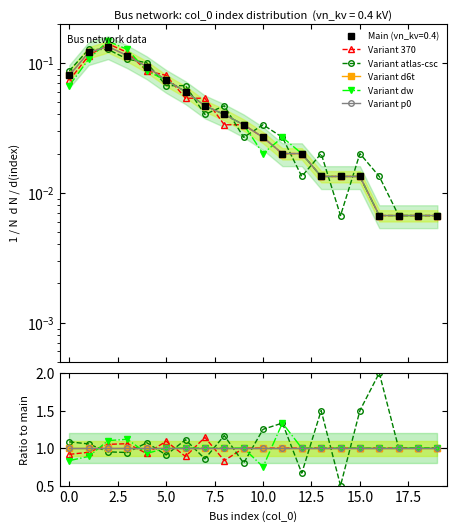

True or false: Variant d6t and Variant dw cross at least once.

True